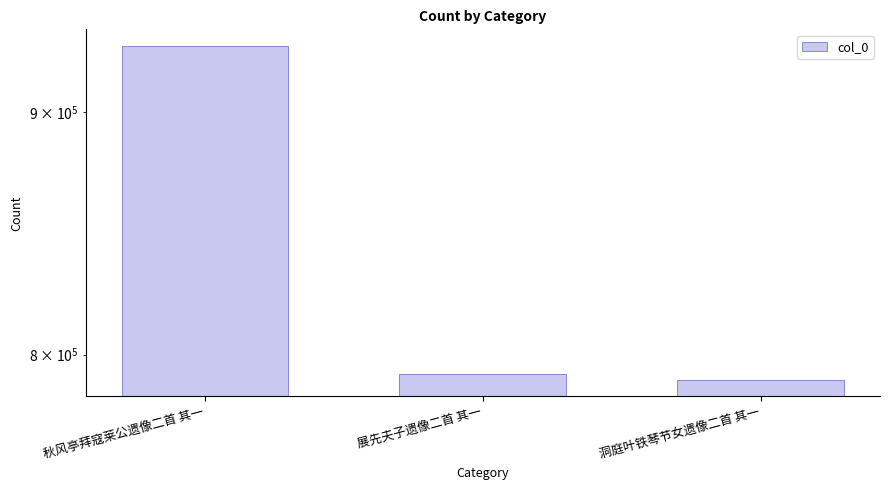

Reading left to right, extract all data points from this chart.

929498	792718	790337